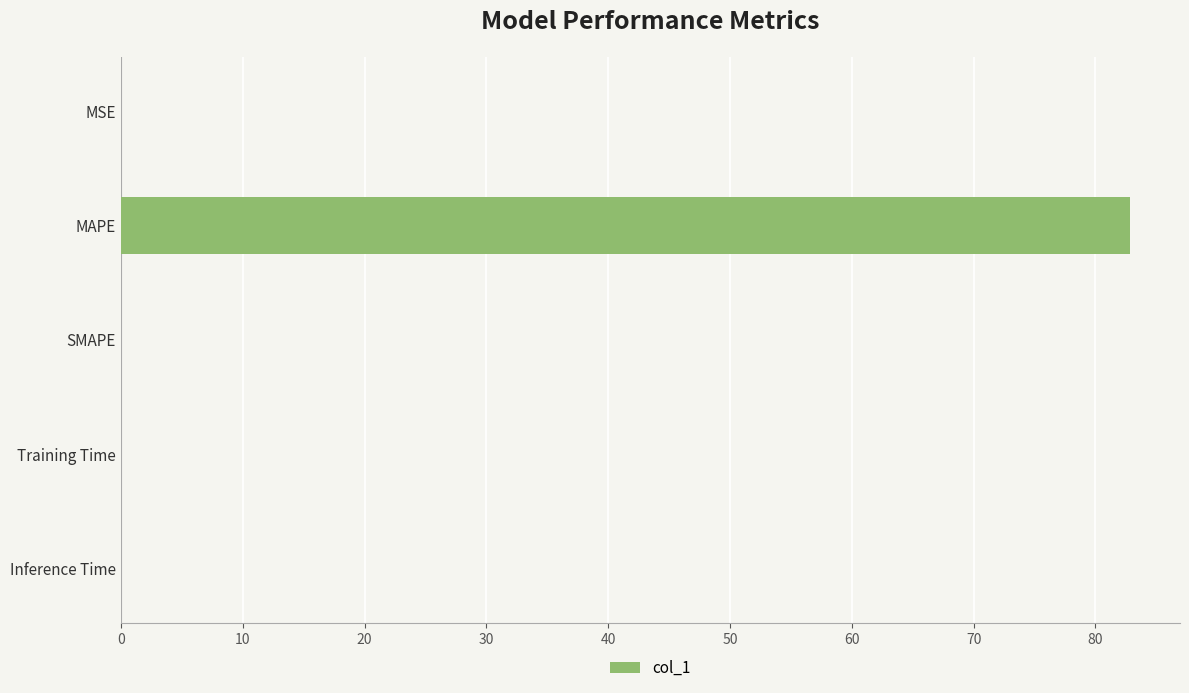

Are the bars horizontal?

Yes